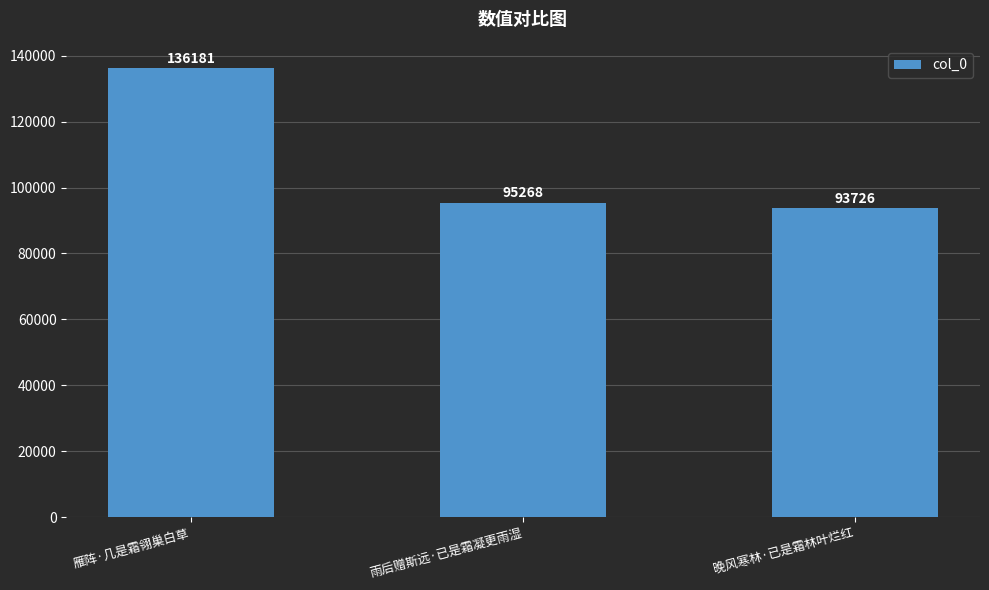

Is it true that the value at 晚风寒林·已是霜林叶烂红 is 132155?

False